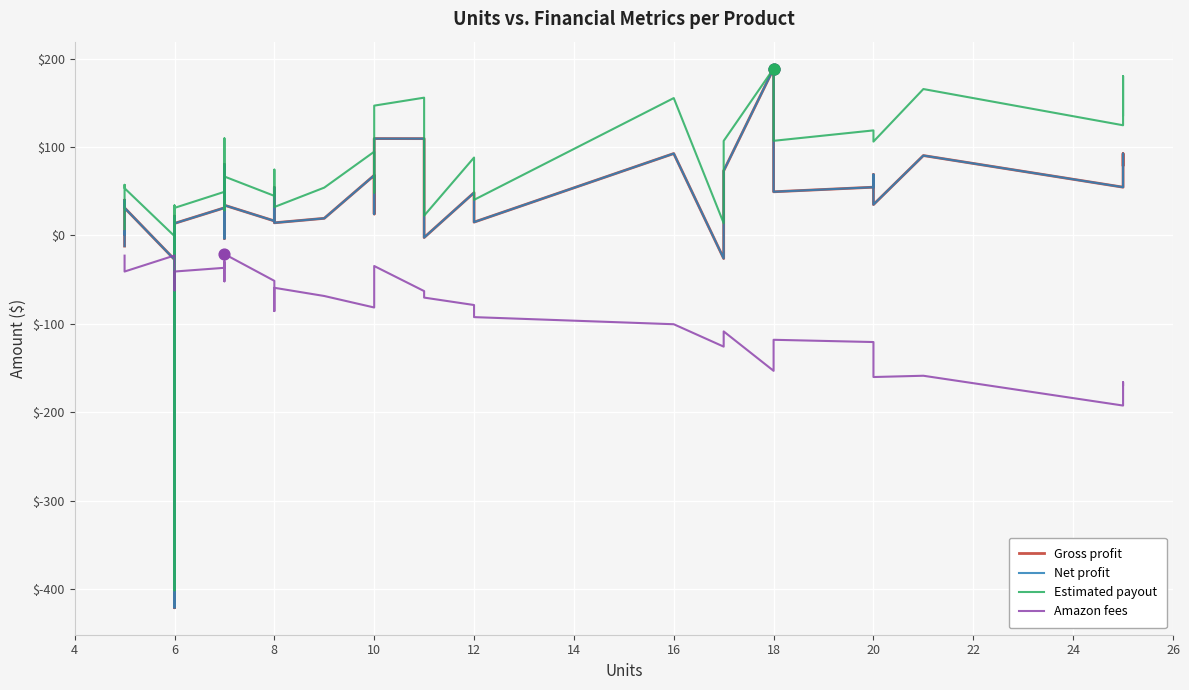

At how many categories does at least one series exceed -284?

39